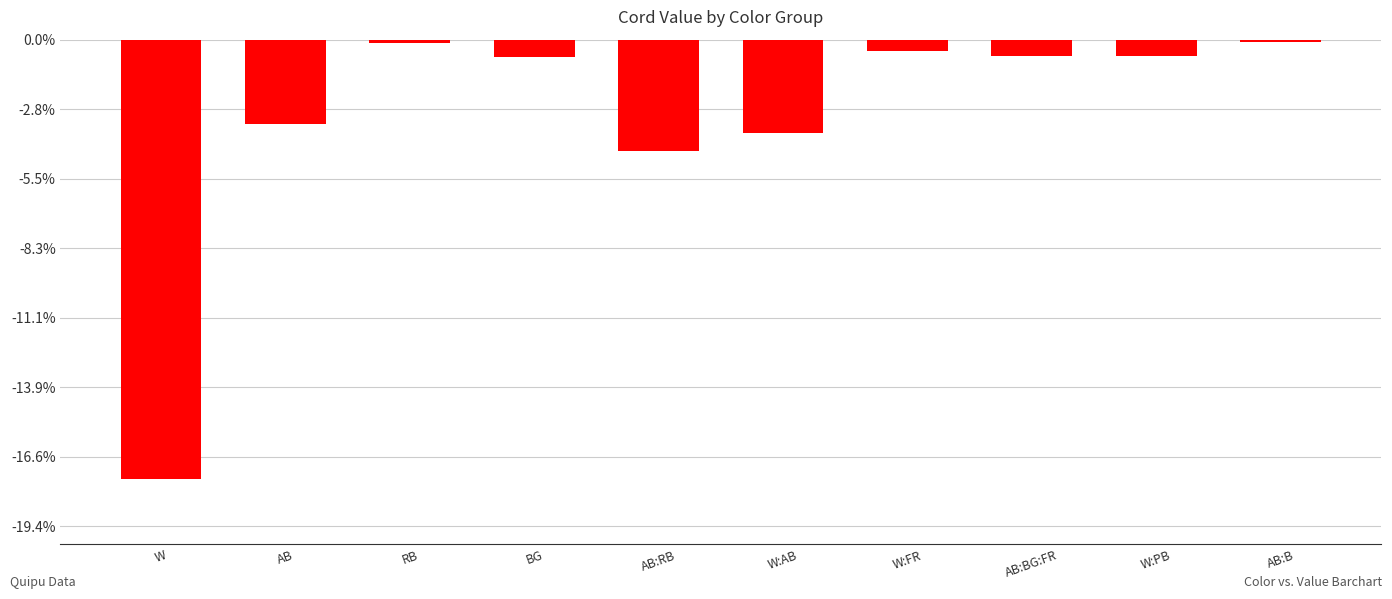

Reading left to right, transcribe all the data shown in this chart.

-379	-73	-3	-15	-96	-81	-10	-14	-14	-2